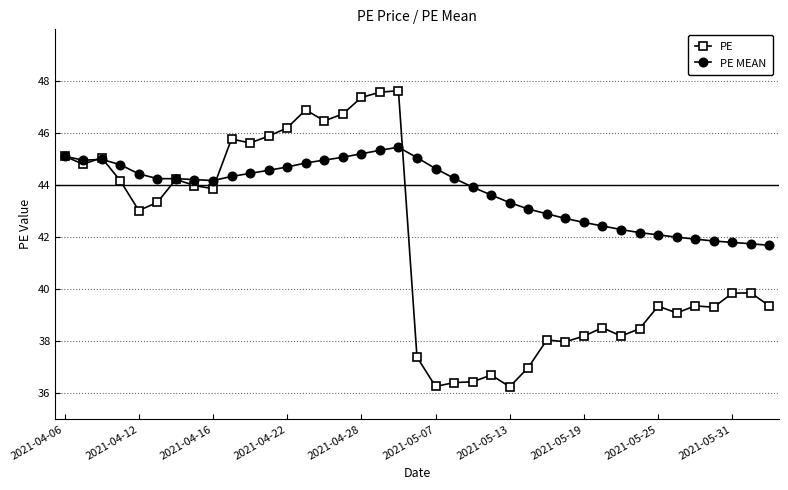

Which series has the widest spread of values?

PE